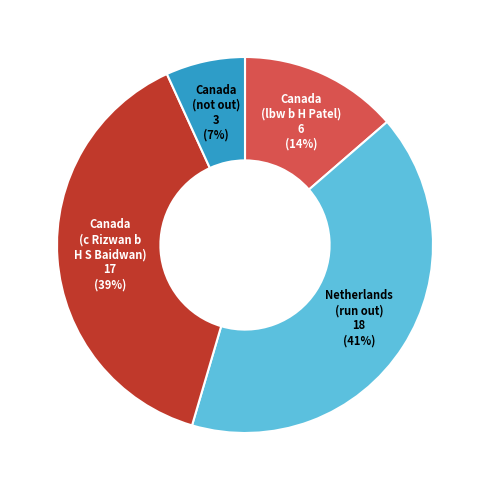

Count the number of slices in the pie.

4